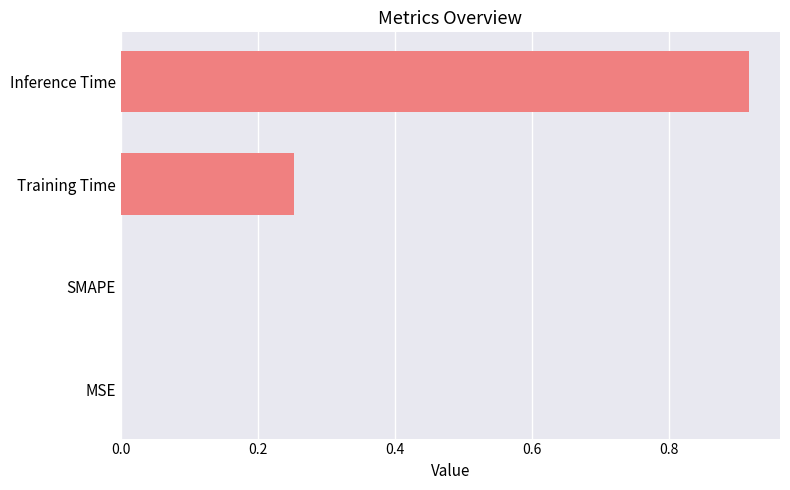

Which label corresponds to the largest value in the chart?

Inference Time